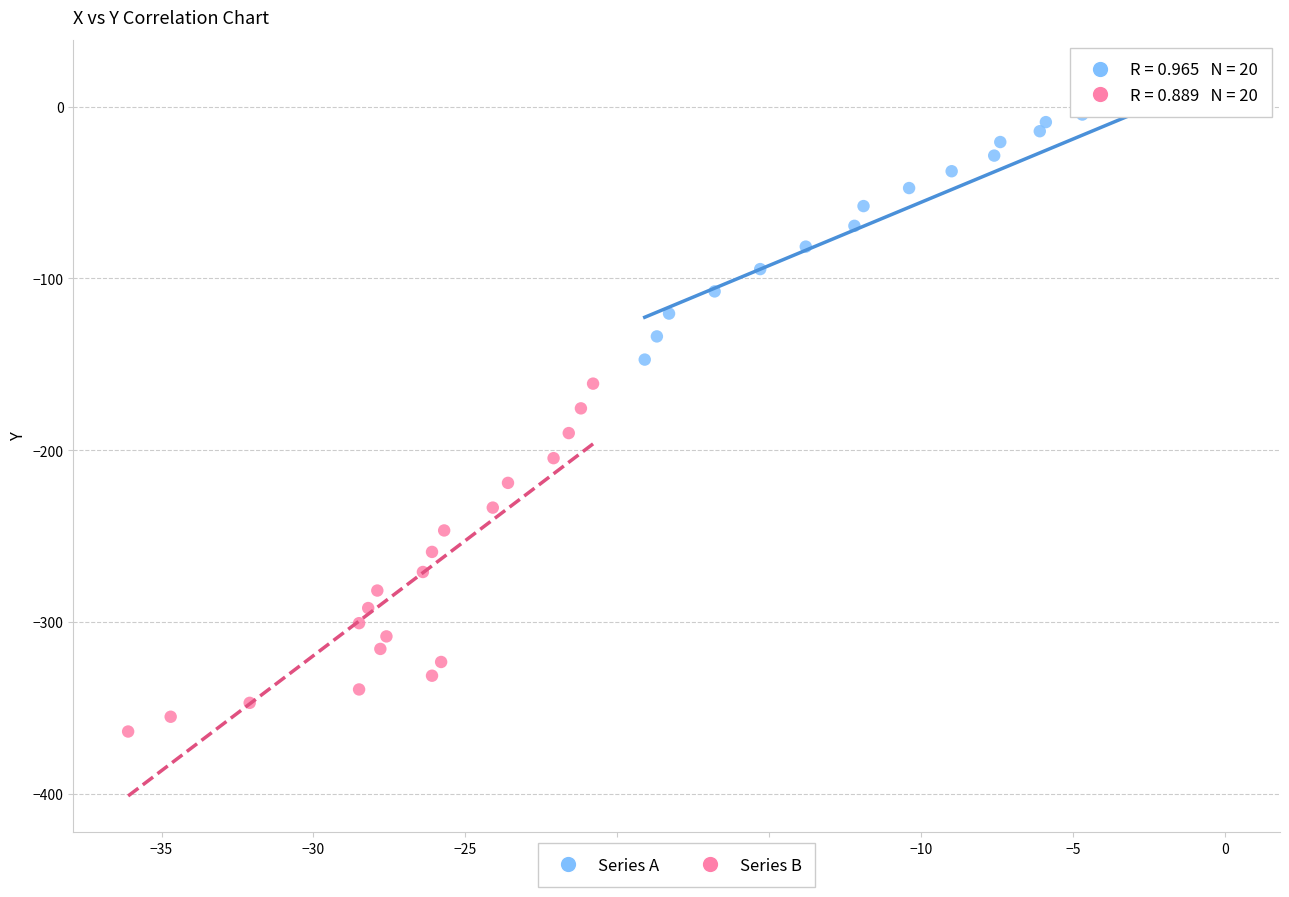

Which series contains the lowest Y value?

Series B